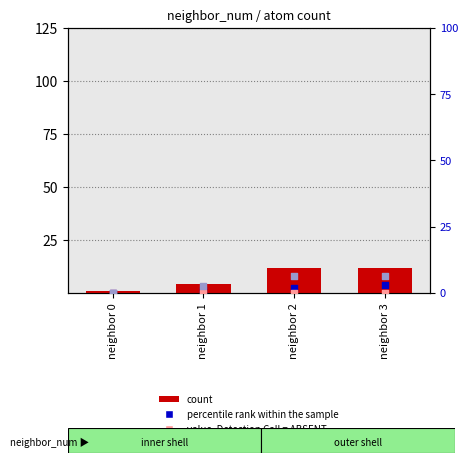

At which category is the sum across all series the highest?

neighbor 3